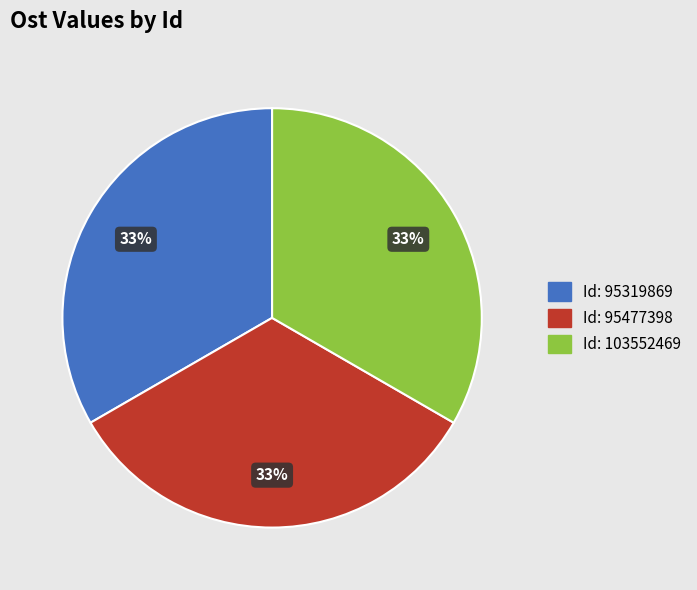

To the nearest percent, what is the average slice percentage?

33%